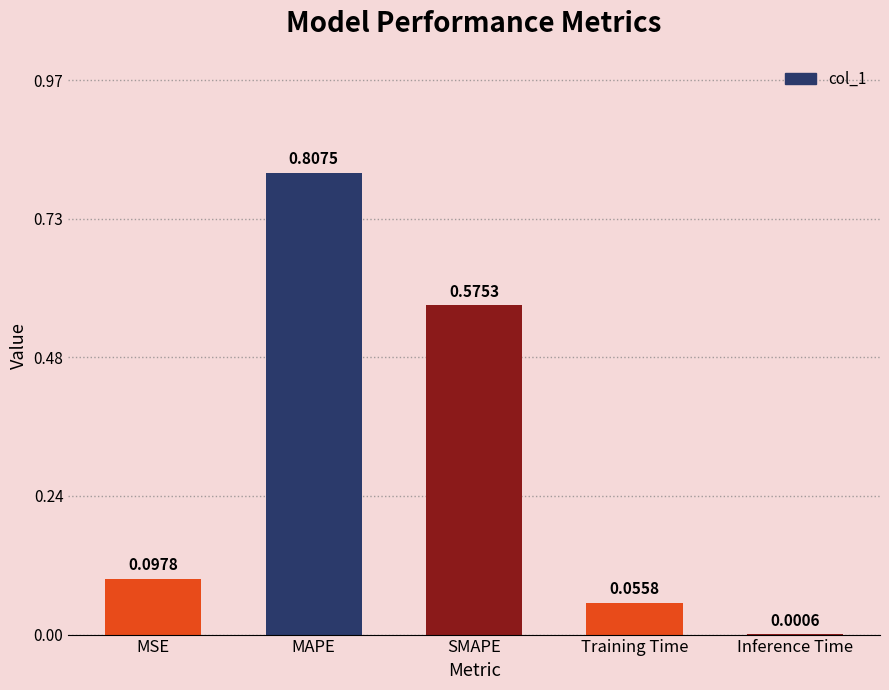

What is the sum of all values?

1.5